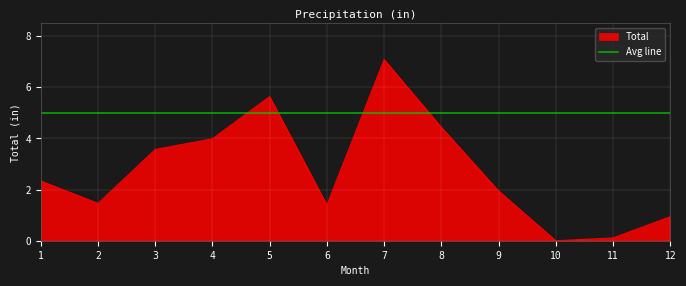

Reading left to right, extract all data points from this chart.

1=2.3	2=1.5	3=3.6	4=4.0	5=5.6	6=1.4	7=7.1	8=4.4	9=1.9	10=0.0	11=0.1	12=0.9